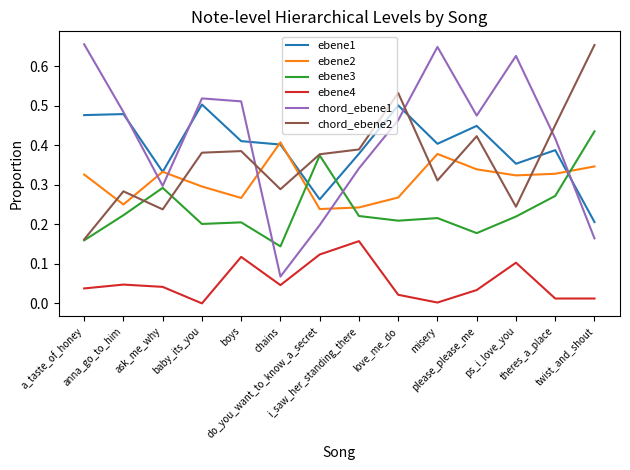

Which series has the largest range (max minus min)?

chord_ebene1